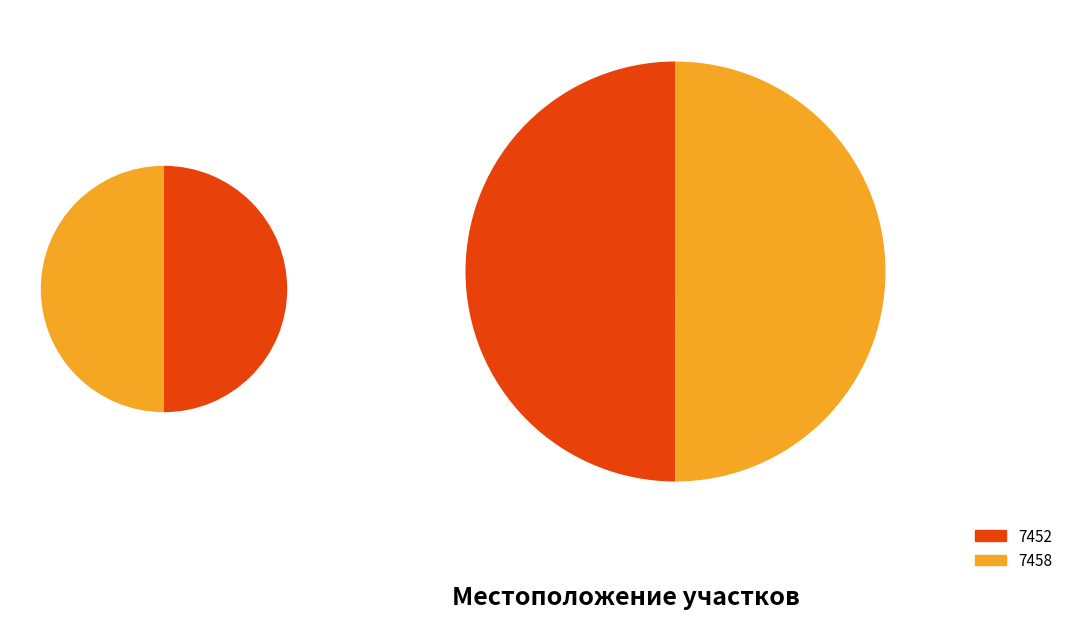

To the nearest percent, what portion does 7452 represent?

50%